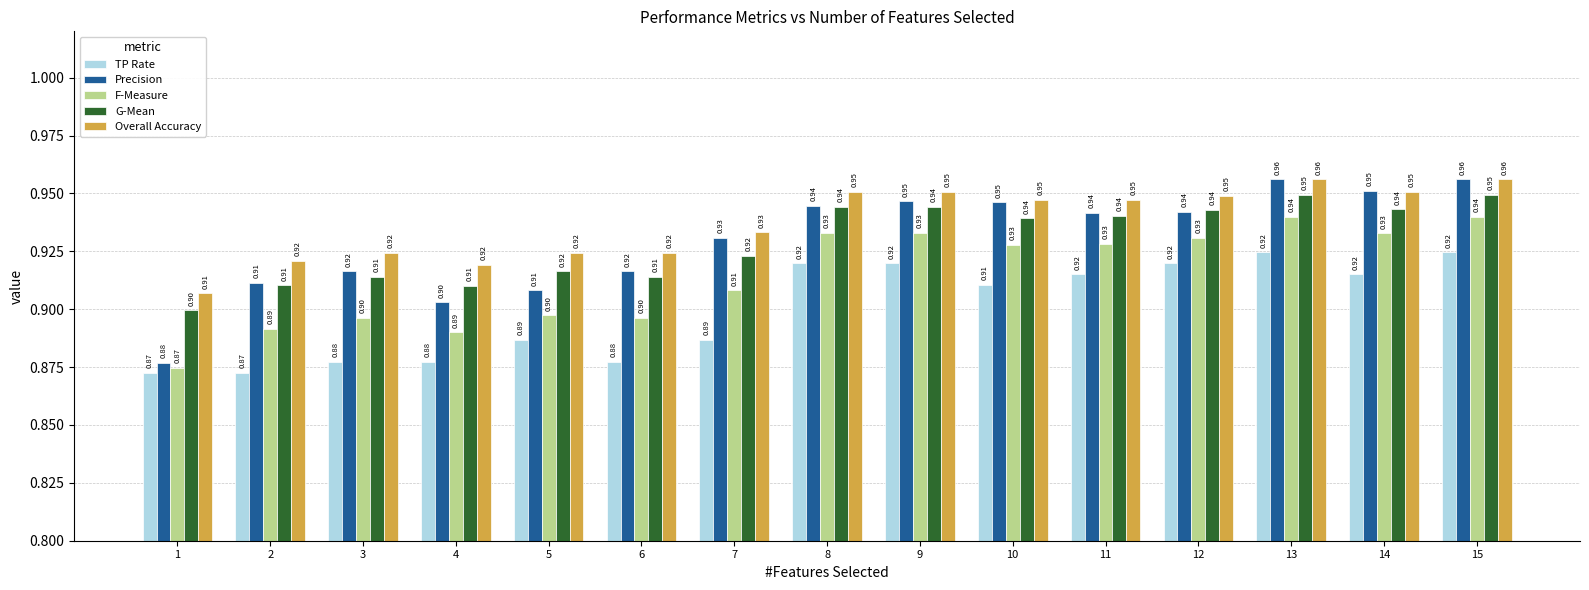

At which label is Overall Accuracy closest to 0?

1